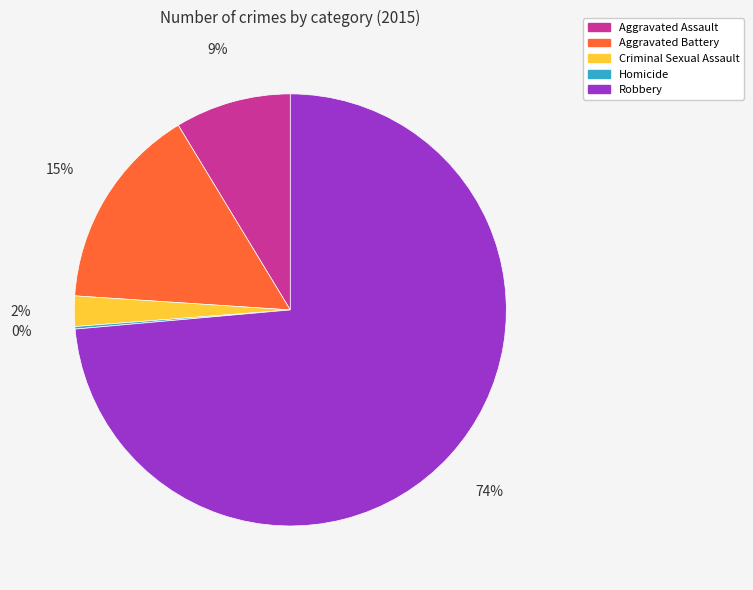

What percentage is the Criminal Sexual Assault slice, to the nearest percent?

2%